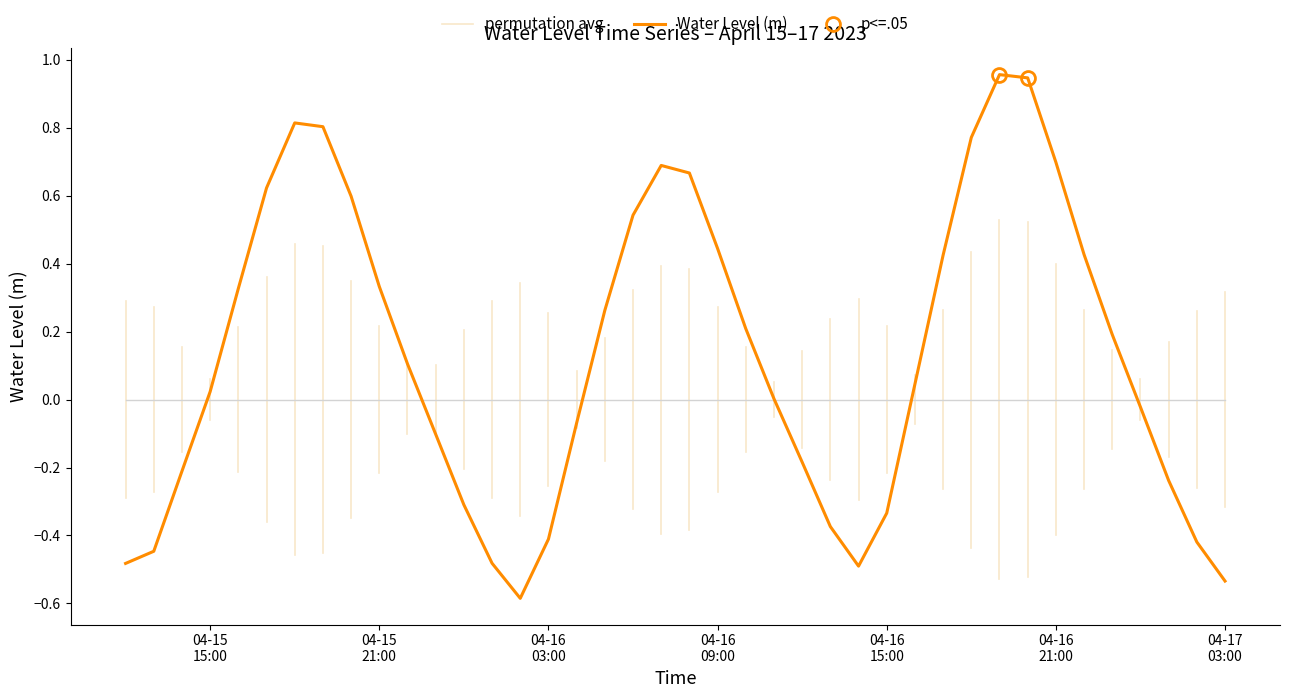

How many series are shown in this chart?

1